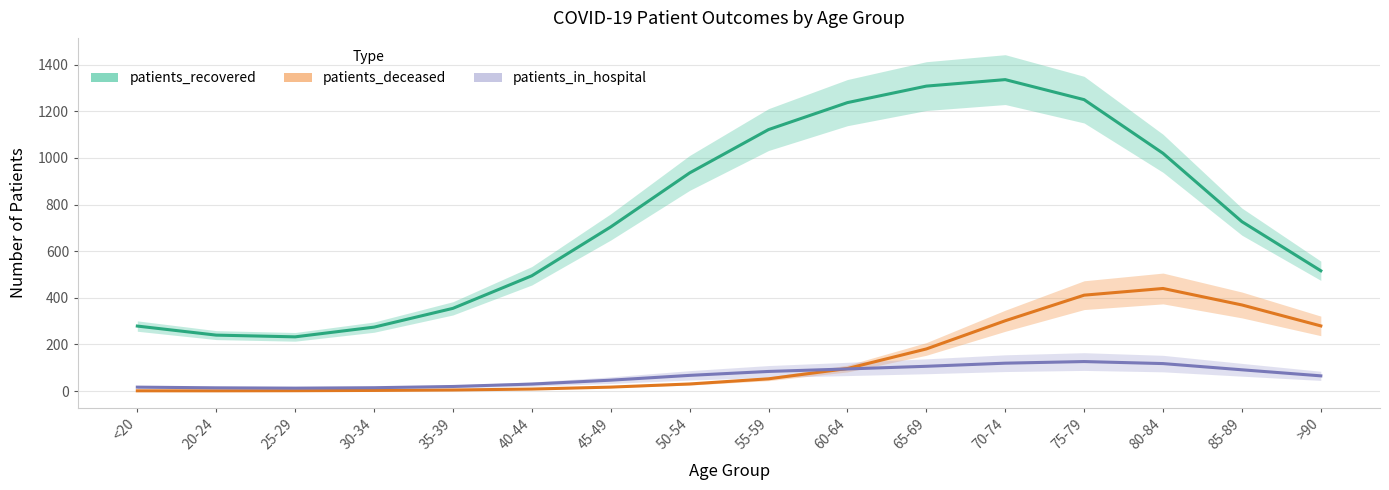

At which label does patients_deceased reach its minimum?

20-24